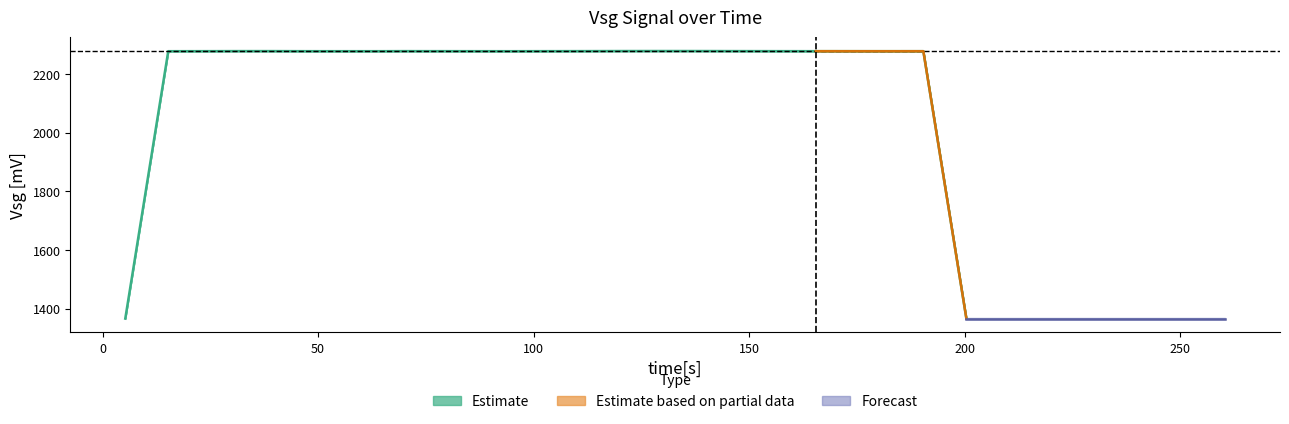

True or false: time and Vsg cross at least once.

False